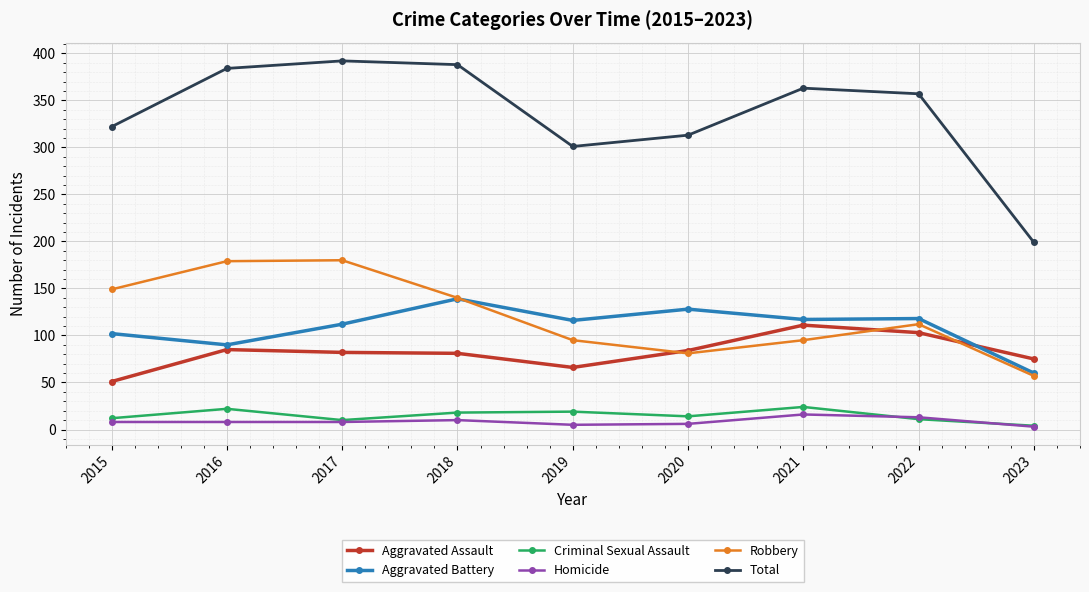

Does the chart have visible grid lines?

Yes